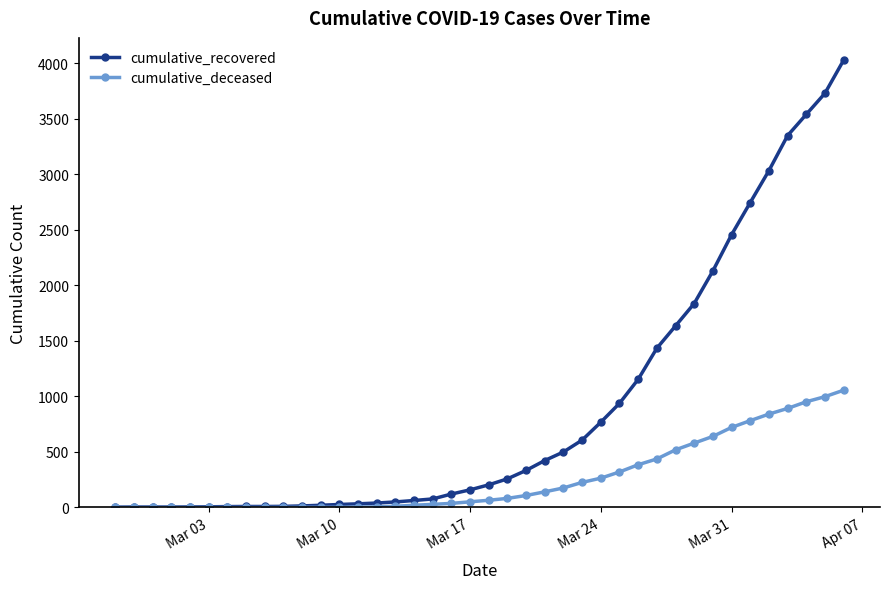

List the series in order of their peak value, lowest first.

cumulative_deceased, cumulative_recovered